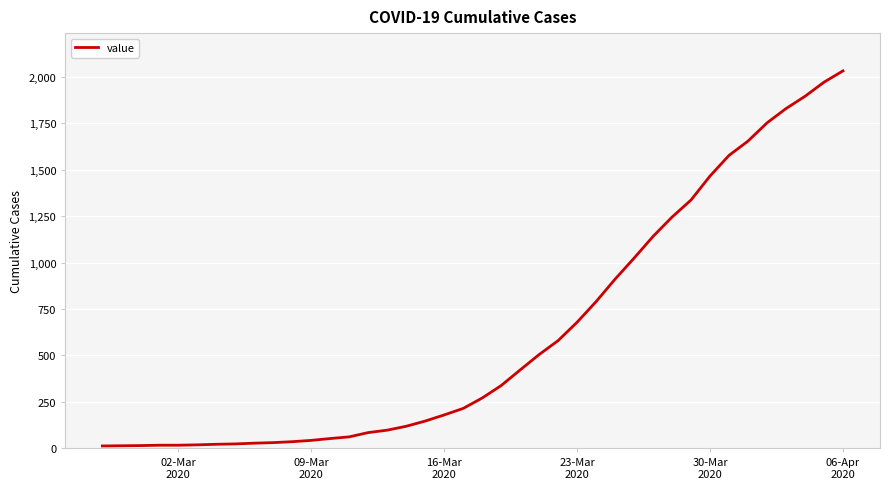

What is the minimum value shown in the chart?

13